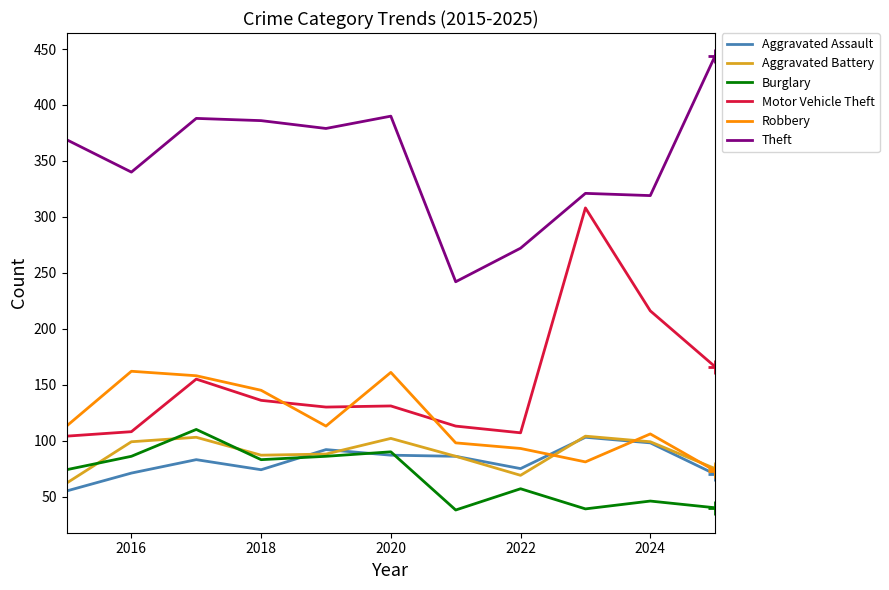

Which series has the largest total across all categories?

Theft